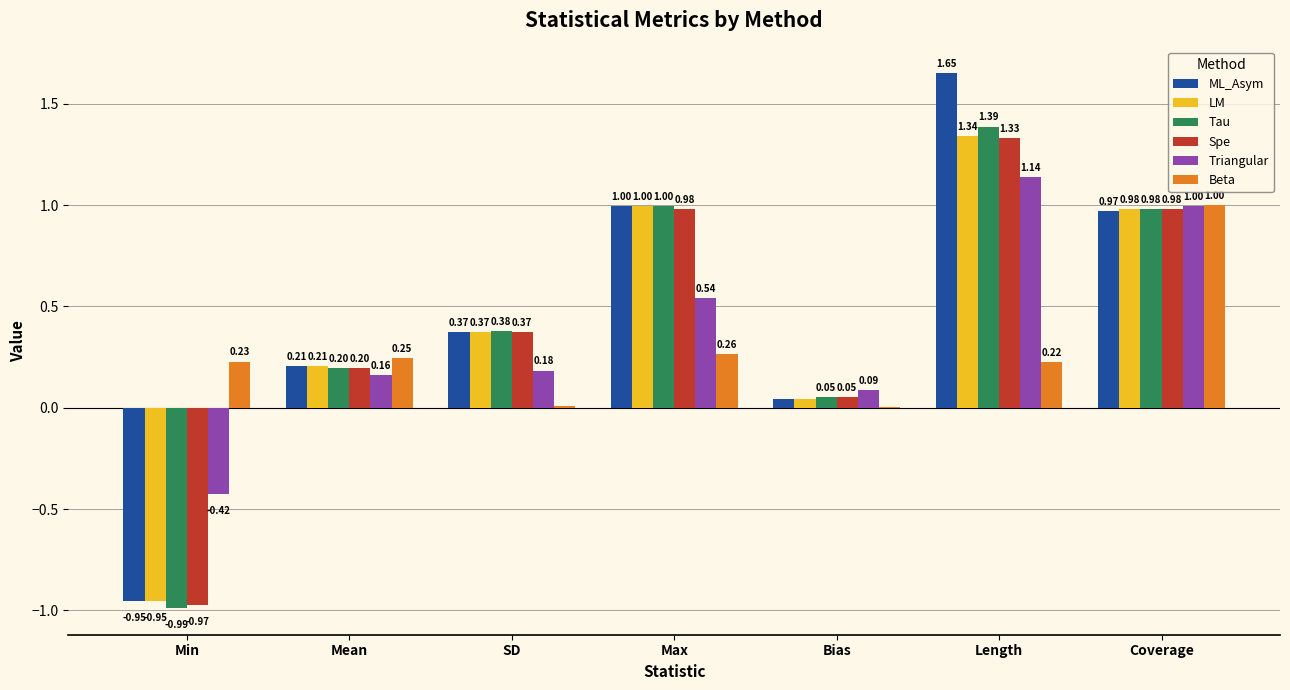

At which category is the sum across all series the highest?

Length